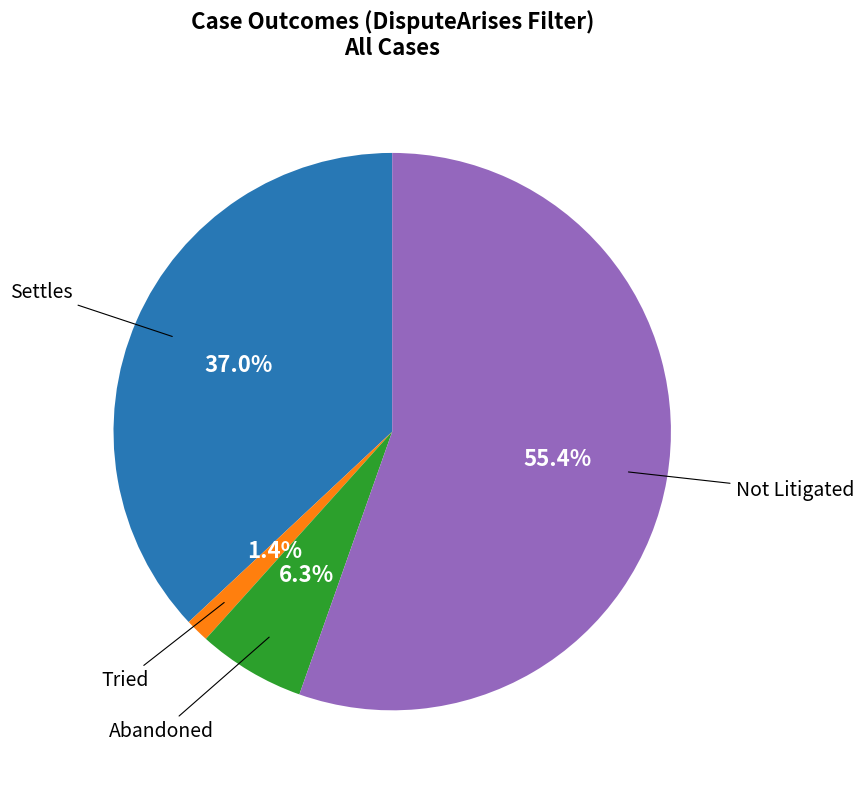

What percentage is the Not Litigated slice, to the nearest percent?

55%